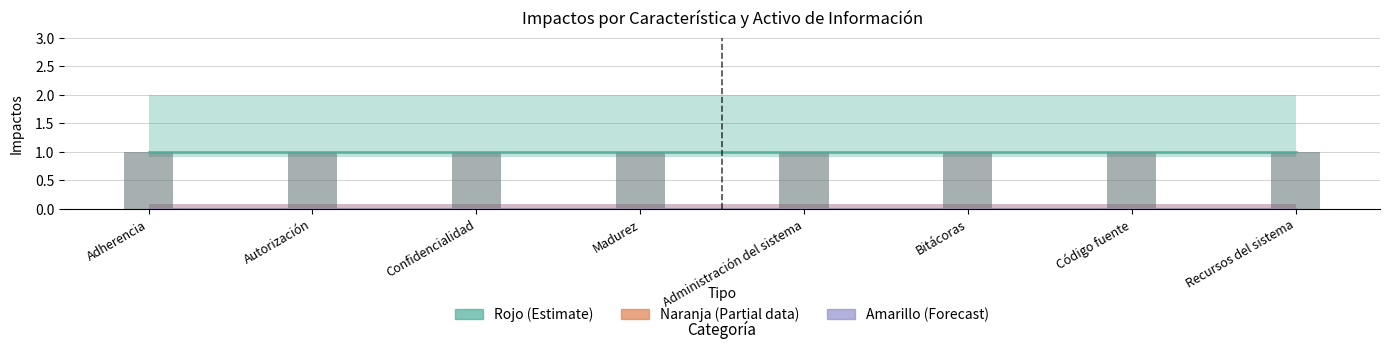

The Impactos reales series shows 0 at Bitácoras. True or false?

False